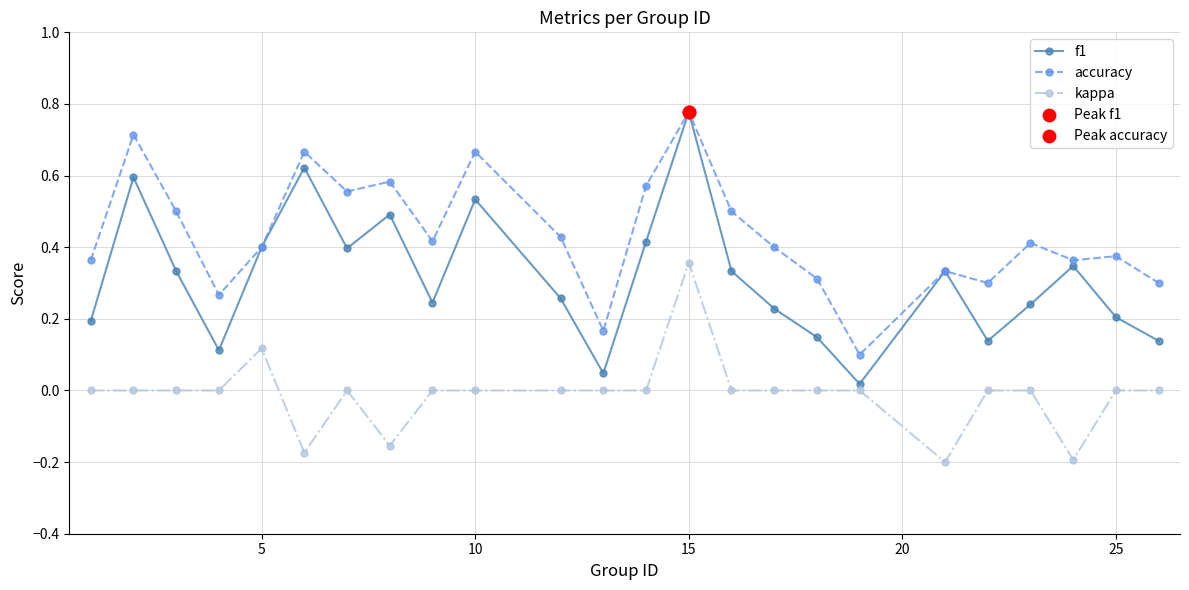

Which series has the largest total across all categories?

accuracy